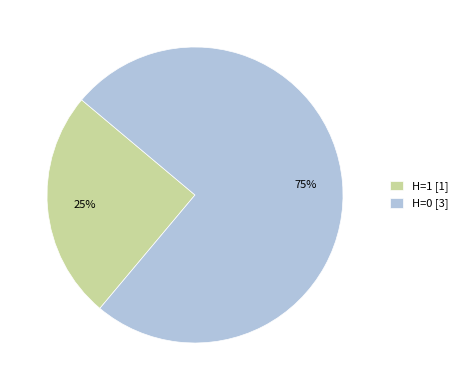

Is the sum of H=0 [3] and H=1 [1] greater than half?

Yes